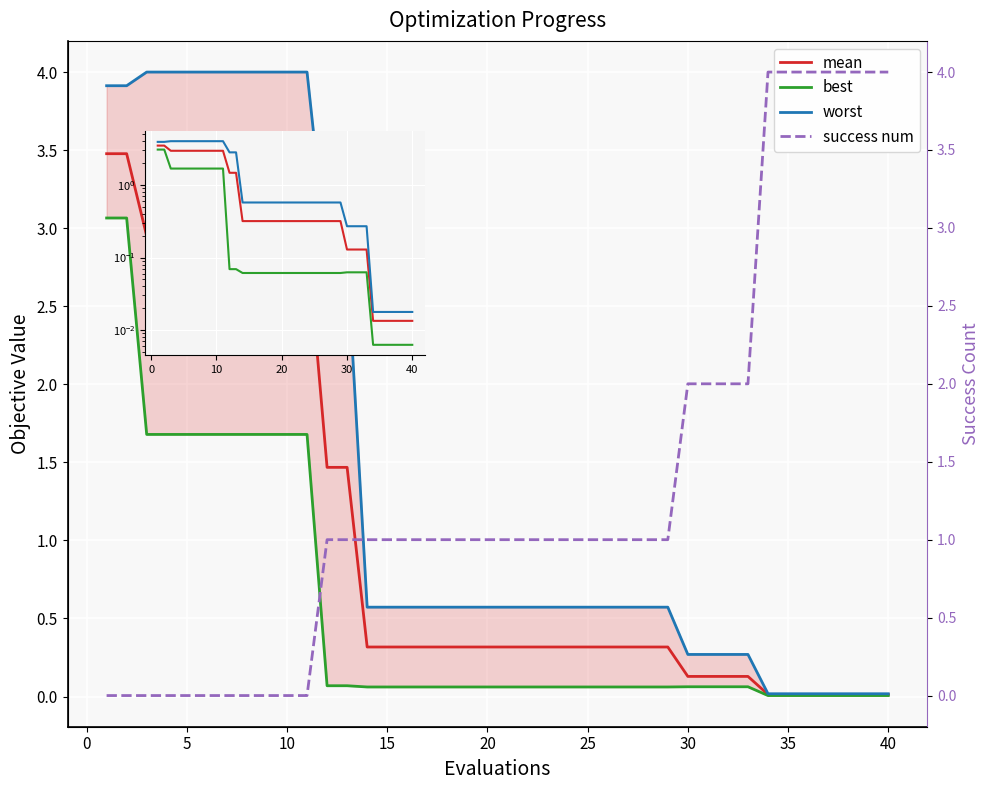

Reading left to right, transcribe all the data shown in this chart.

mean: 3.5	3.5	3.0	3.0	3.0	3.0	3.0	3.0	3.0	3.0	3.0	1.5	1.5	0.3	0.3	0.3	0.3	0.3	0.3	0.3	0.3	0.3	0.3	0.3	0.3	0.3	0.3	0.3	0.3	0.1	0.1	0.1	0.1	0.0	0.0	0.0	0.0	0.0	0.0	0.0
best: 3.1	3.1	1.7	1.7	1.7	1.7	1.7	1.7	1.7	1.7	1.7	0.1	0.1	0.1	0.1	0.1	0.1	0.1	0.1	0.1	0.1	0.1	0.1	0.1	0.1	0.1	0.1	0.1	0.1	0.1	0.1	0.1	0.1	0.0	0.0	0.0	0.0	0.0	0.0	0.0
worst: 3.9	3.9	4.0	4.0	4.0	4.0	4.0	4.0	4.0	4.0	4.0	2.8	2.8	0.6	0.6	0.6	0.6	0.6	0.6	0.6	0.6	0.6	0.6	0.6	0.6	0.6	0.6	0.6	0.6	0.3	0.3	0.3	0.3	0.0	0.0	0.0	0.0	0.0	0.0	0.0
success num: 0.0	0.0	0.0	0.0	0.0	0.0	0.0	0.0	0.0	0.0	0.0	1.0	1.0	1.0	1.0	1.0	1.0	1.0	1.0	1.0	1.0	1.0	1.0	1.0	1.0	1.0	1.0	1.0	1.0	2.0	2.0	2.0	2.0	4.0	4.0	4.0	4.0	4.0	4.0	4.0